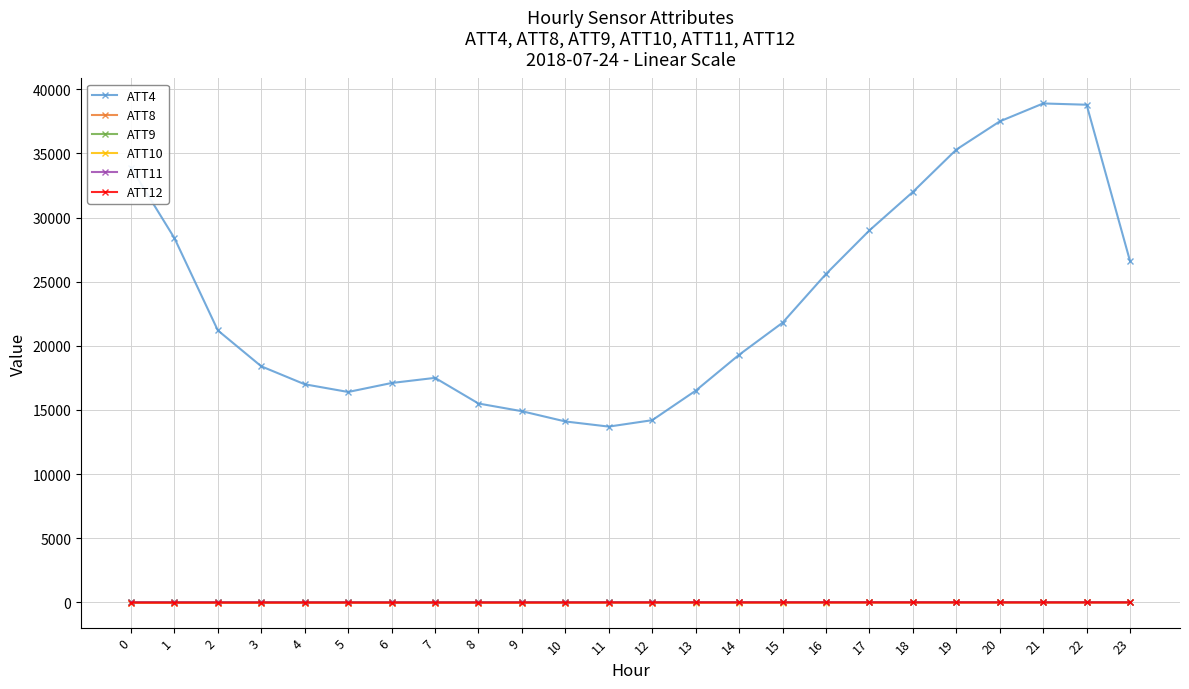

Count the number of data series in this chart.

6